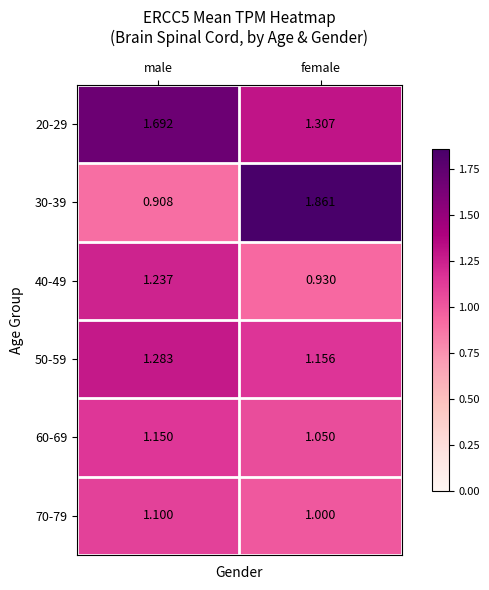

How many categories are shown in the chart?

2